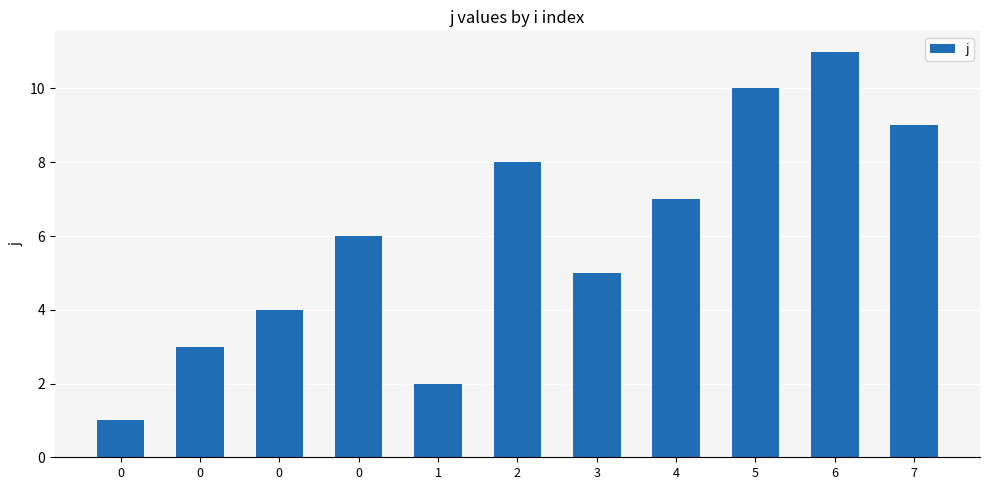

Does the chart contain any negative values?

No